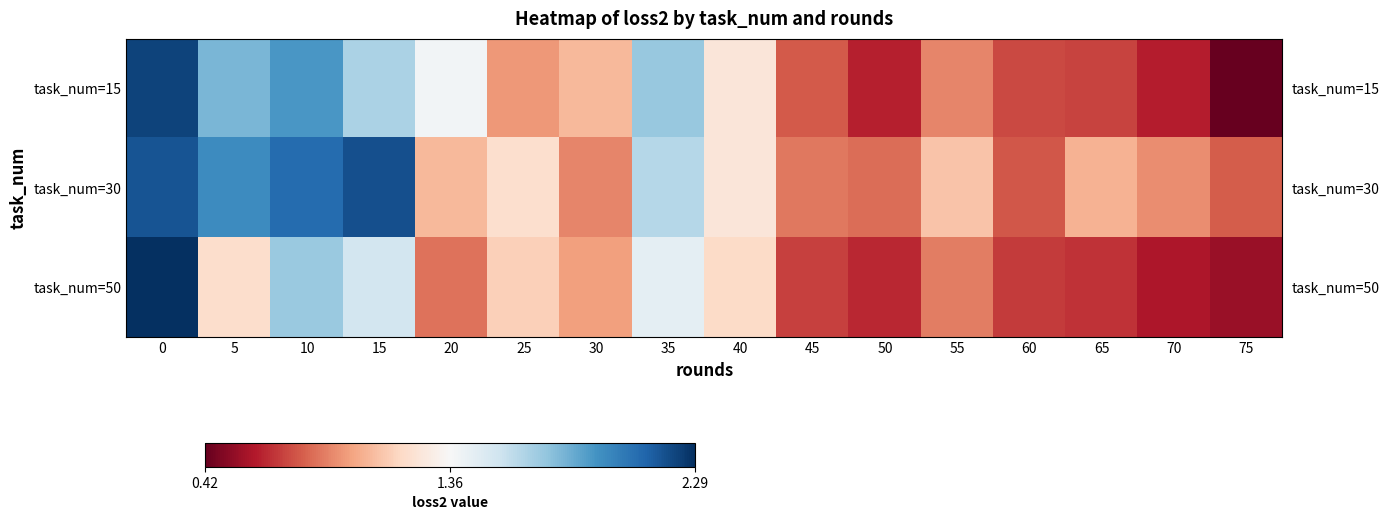

What is the sum of the task_num=30 values at 60 and 75?

1.6